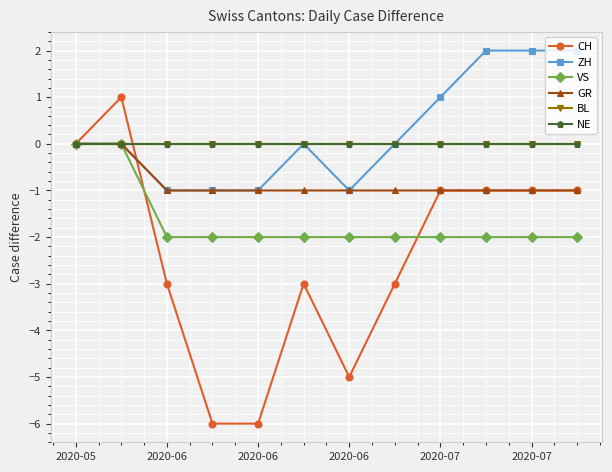

Does the chart have visible grid lines?

Yes